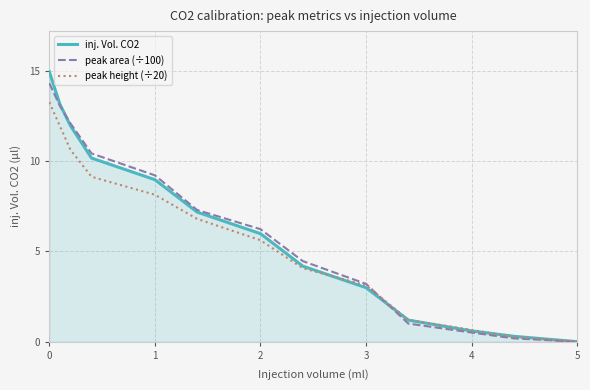

What is the greatest value displayed?

15.0